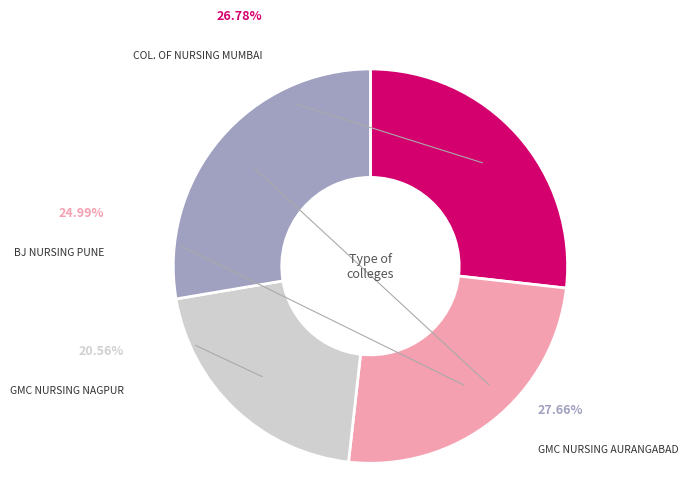

Does BJ NURSING PUNE account for over 50% of the chart?

No